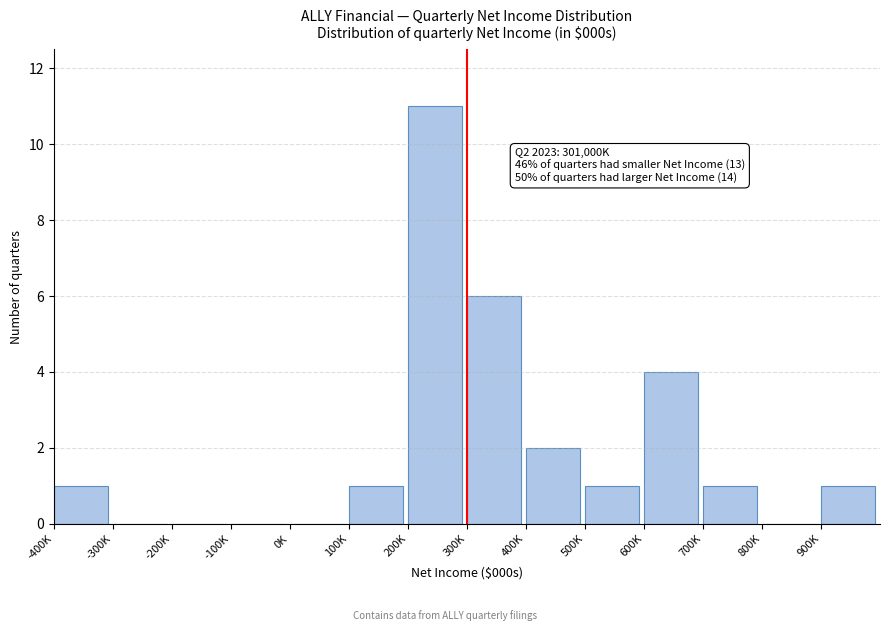

Reading left to right, extract all data points from this chart.

-400K=1	-300K=0	-200K=0	-100K=0	0K=0	100K=1	200K=11	300K=6	400K=2	500K=1	600K=4	700K=1	800K=0	900K=1